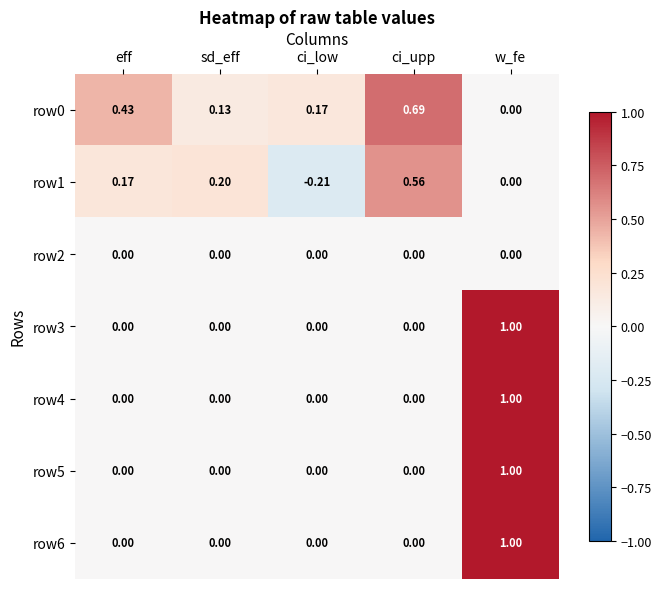

At which category does the chart reach its minimum across all series?

ci_low